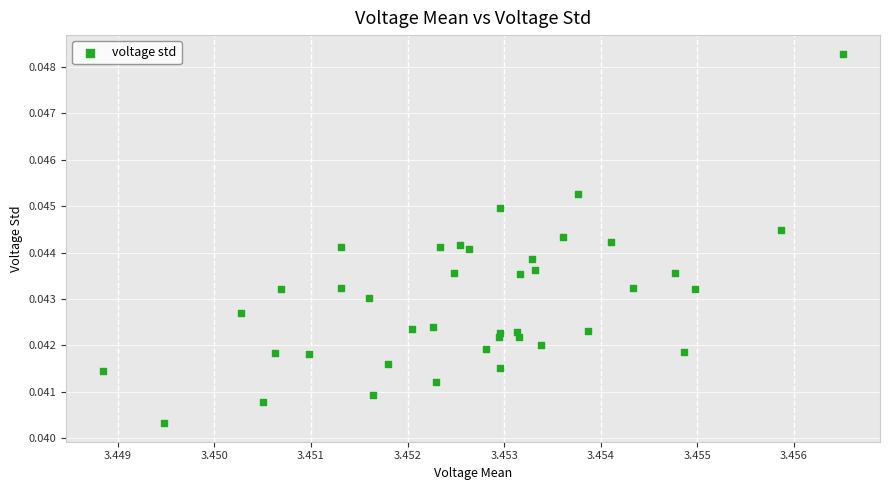

How many points are shown in the scatter plot?

40